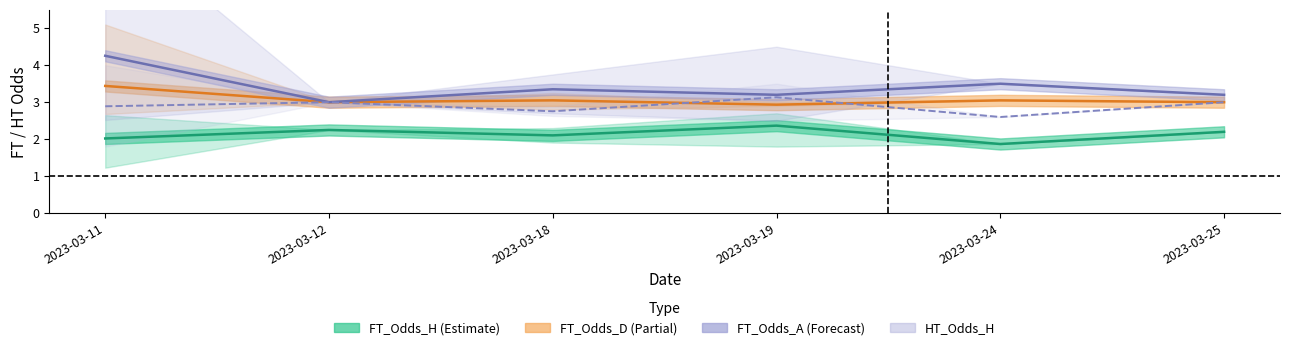

What is the average value of the FT_Odds_H series?

2.1